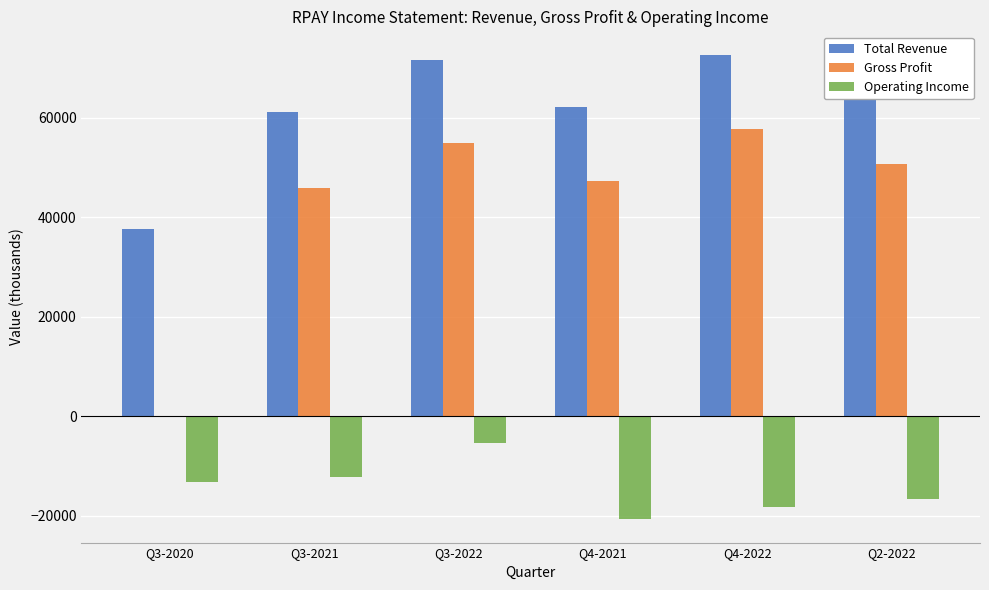

What is the greatest value displayed?

72700